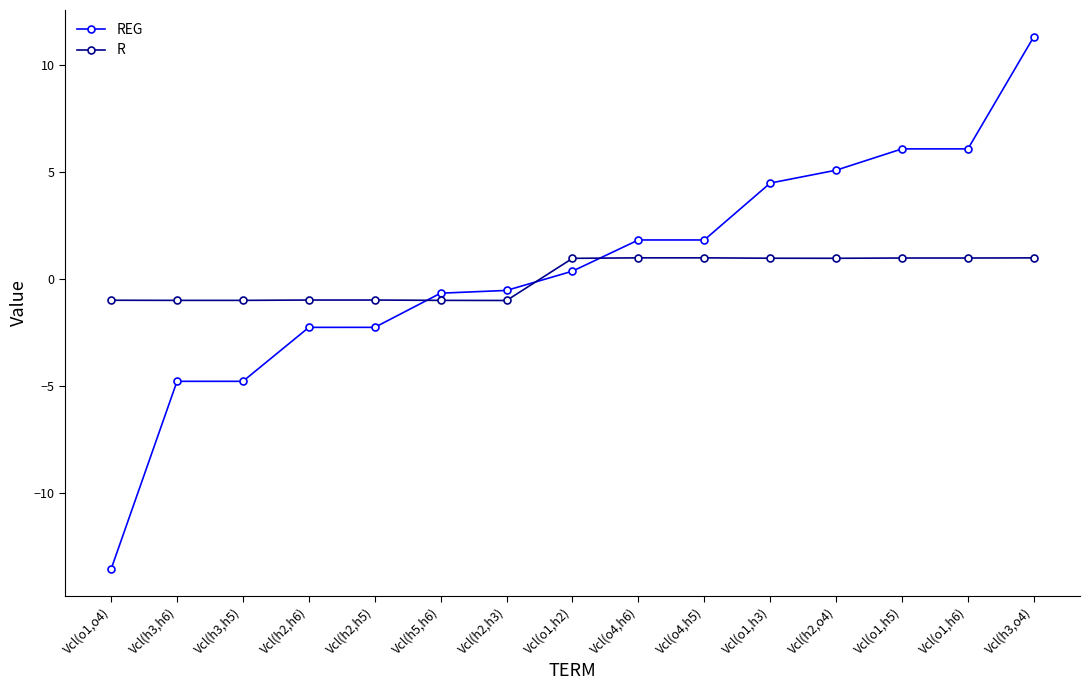

Reading left to right, extract all data points from this chart.

REG: -13.5	-4.8	-4.8	-2.3	-2.3	-0.7	-0.5	0.4	1.8	1.8	4.5	5.1	6.1	6.1	11.3
R: -1.0	-1.0	-1.0	-1.0	-1.0	-1.0	-1.0	1.0	1.0	1.0	1.0	1.0	1.0	1.0	1.0